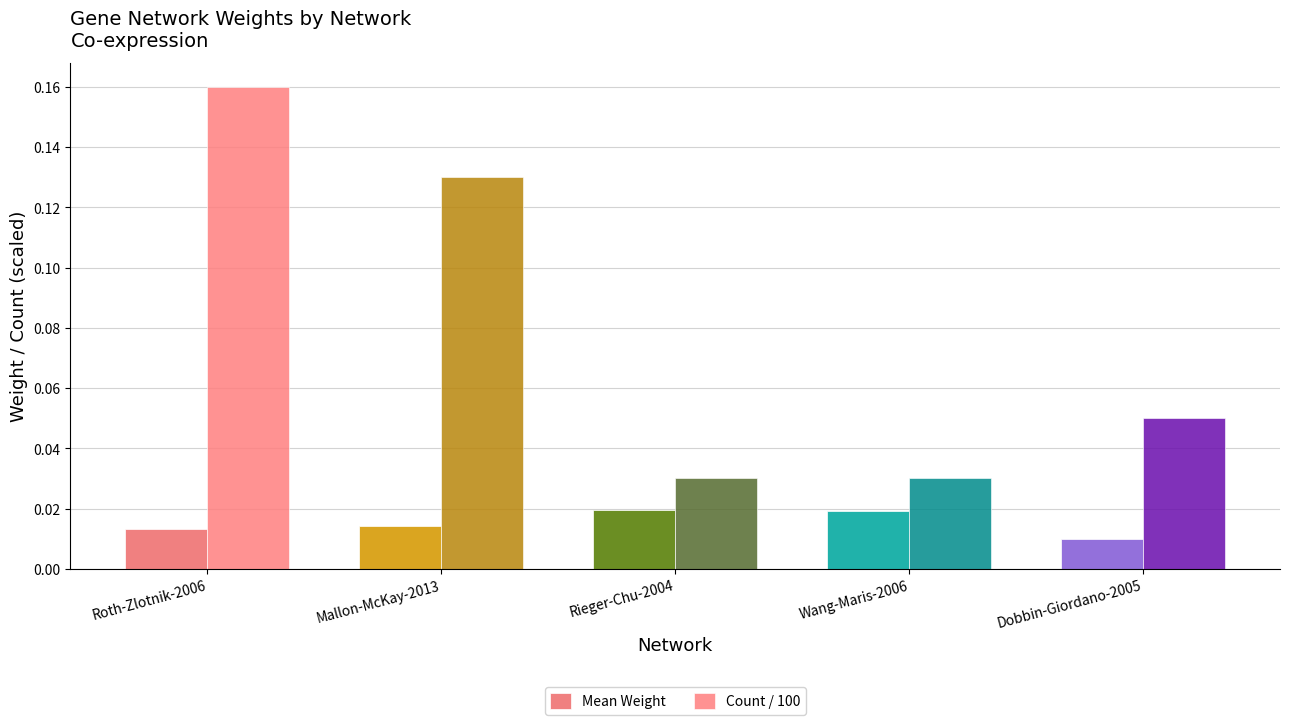

How many groups of bars are there?

5